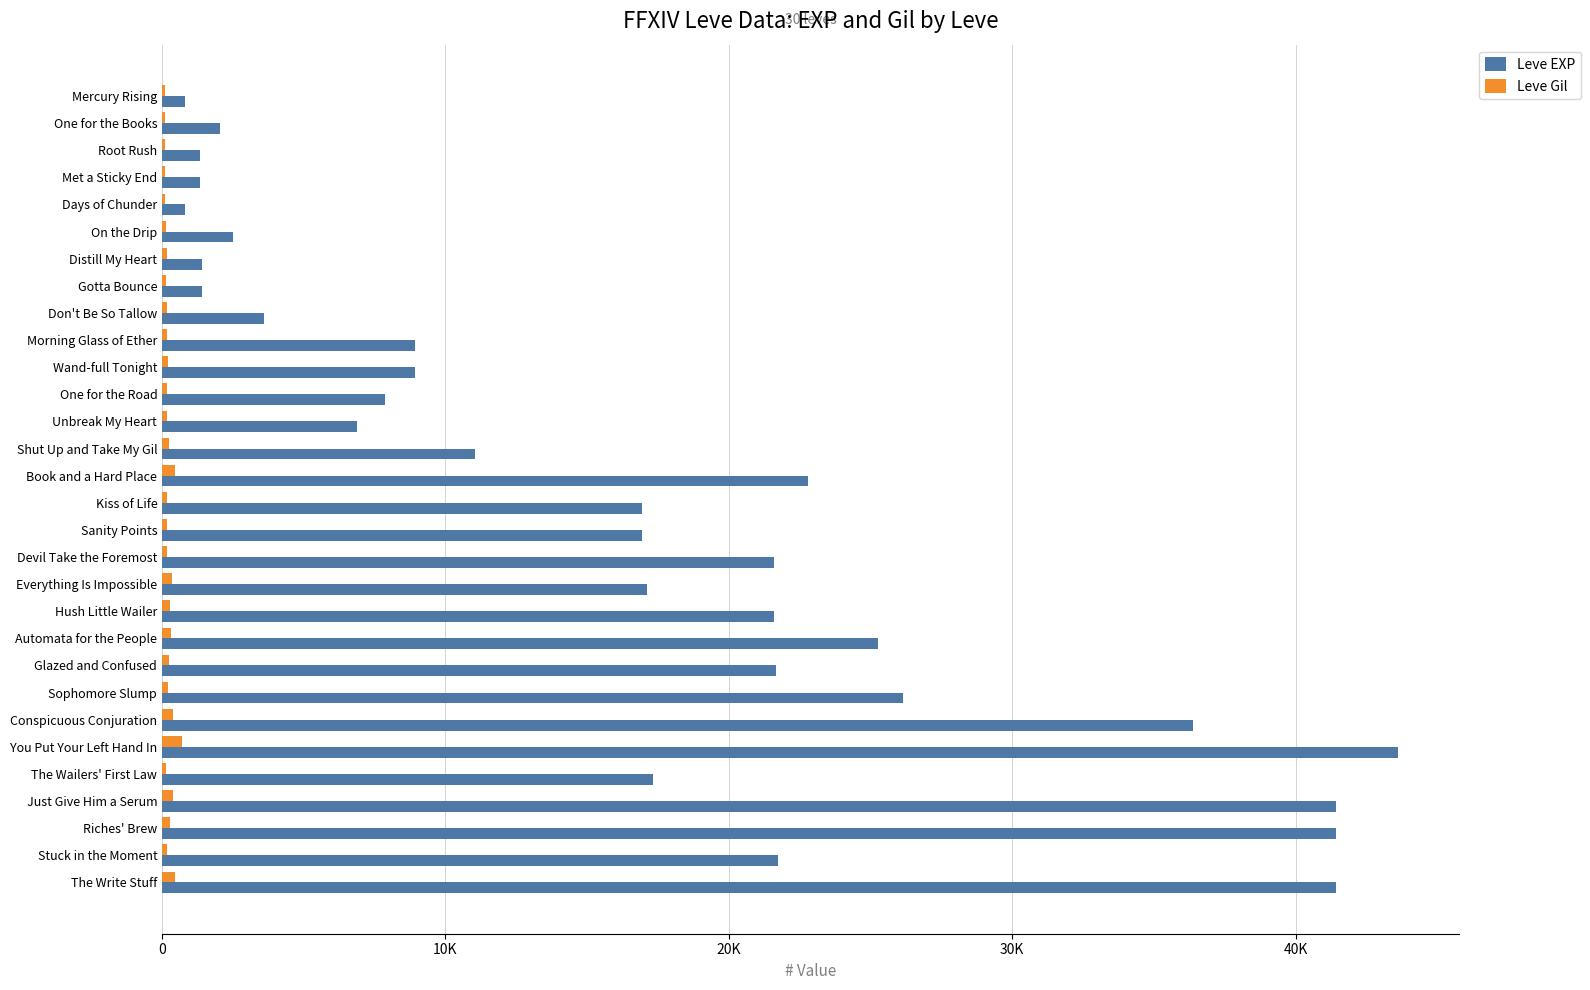

What are all the series names shown in the legend?

Leve EXP, Leve Gil